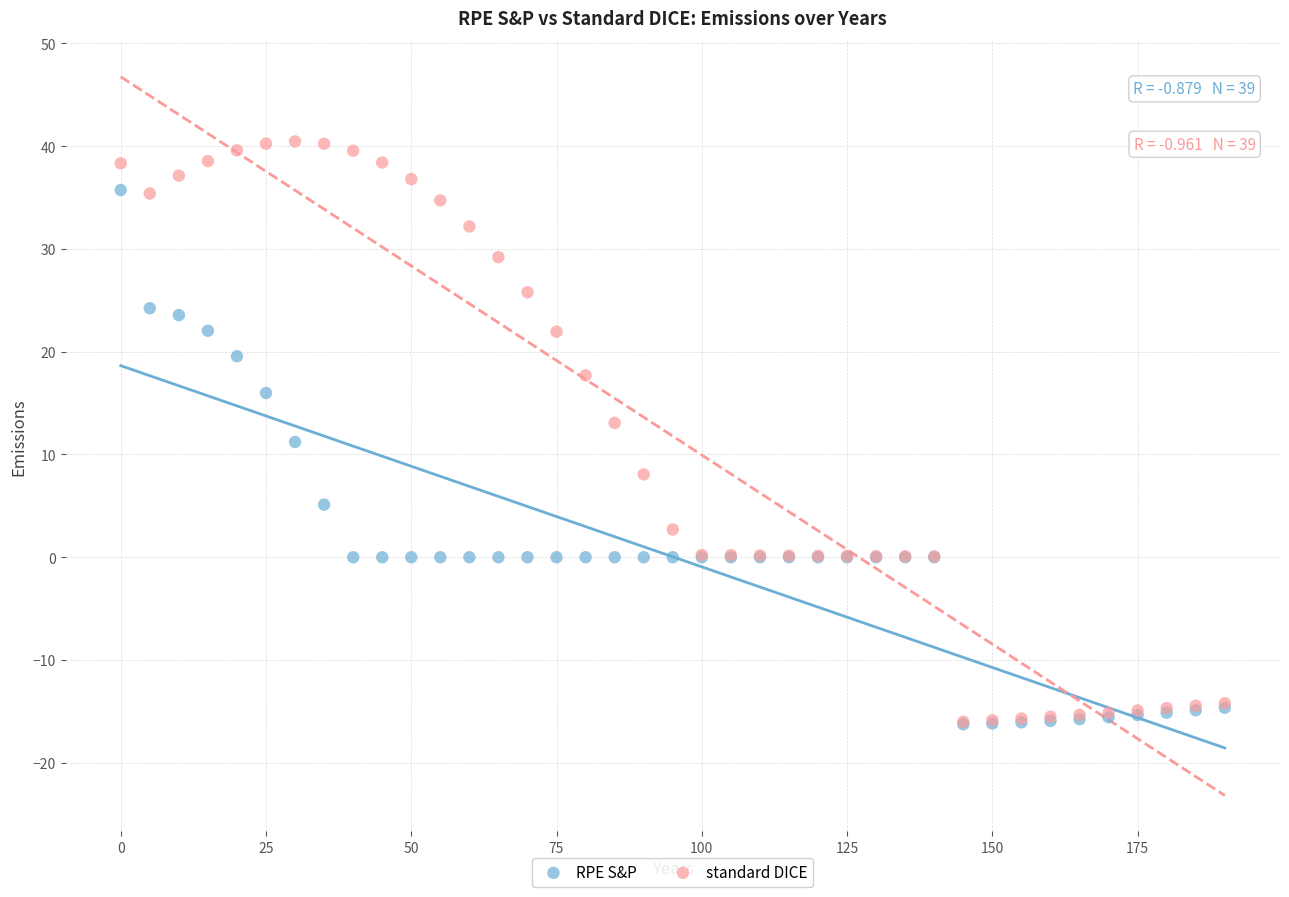

In the RPE S&P series, what Y value is closest to 9?

11.2